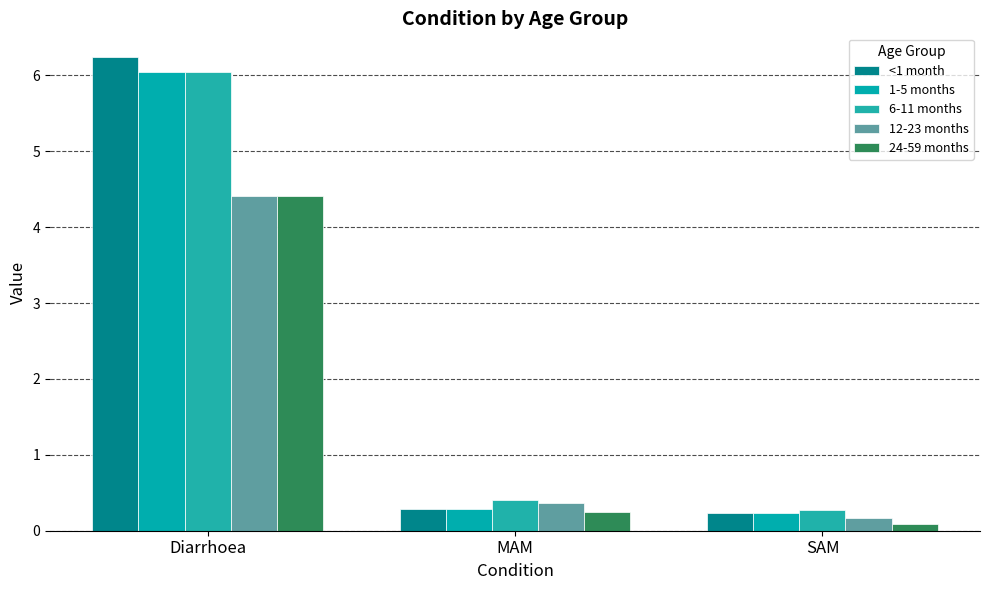

The 1-5 months series shows 6.0 at Diarrhoea. True or false?

True